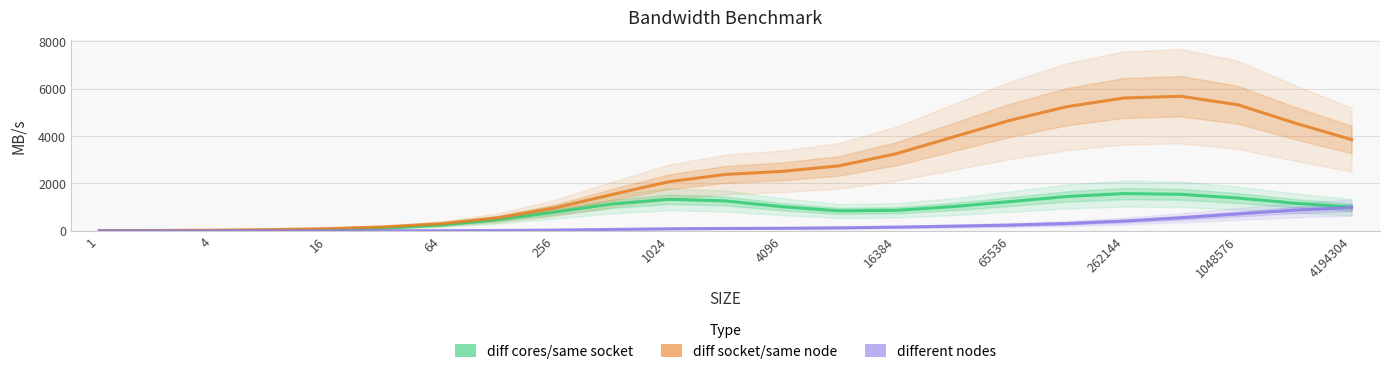

True or false: diff socket/same node and different nodes intersect in this chart.

False